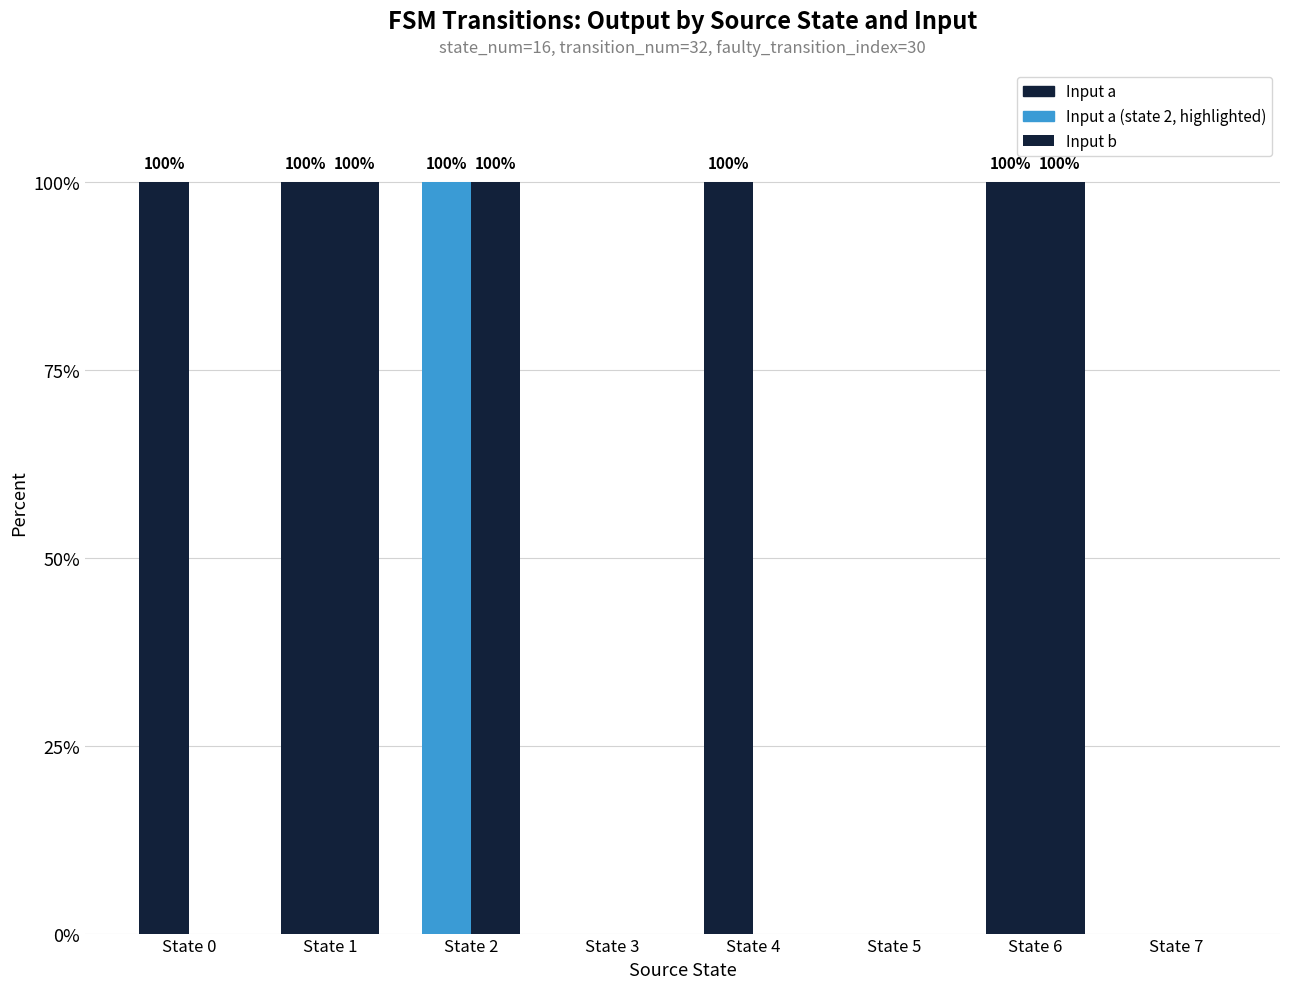

How many groups of bars are there?

8